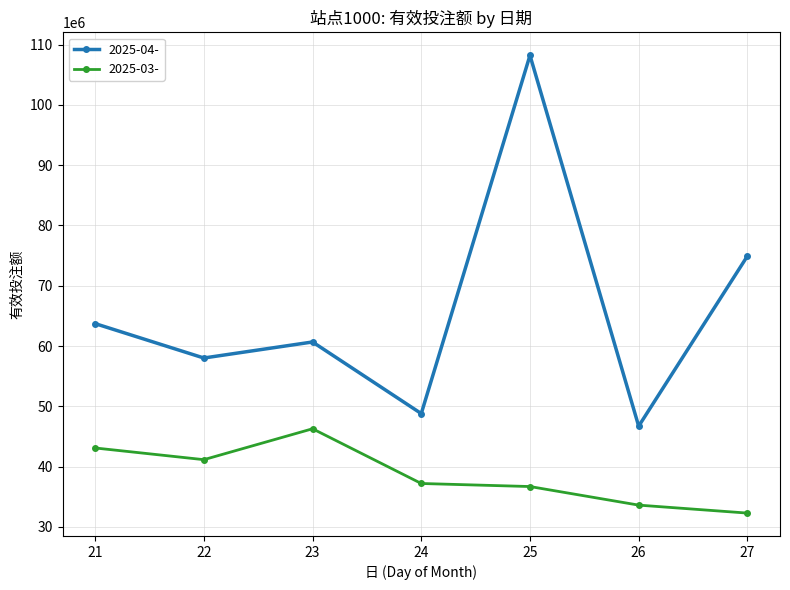

True or false: 2025-03- and 2025-04- cross at least once.

False